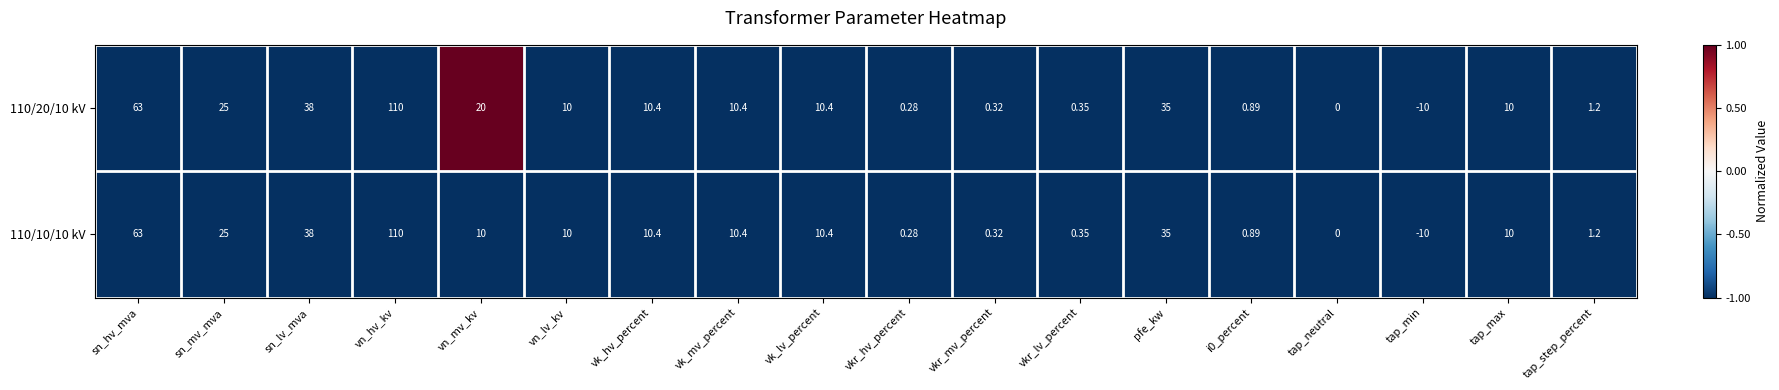

Where is 110/10/10 kV nearest to the value 50?

sn_lv_mva